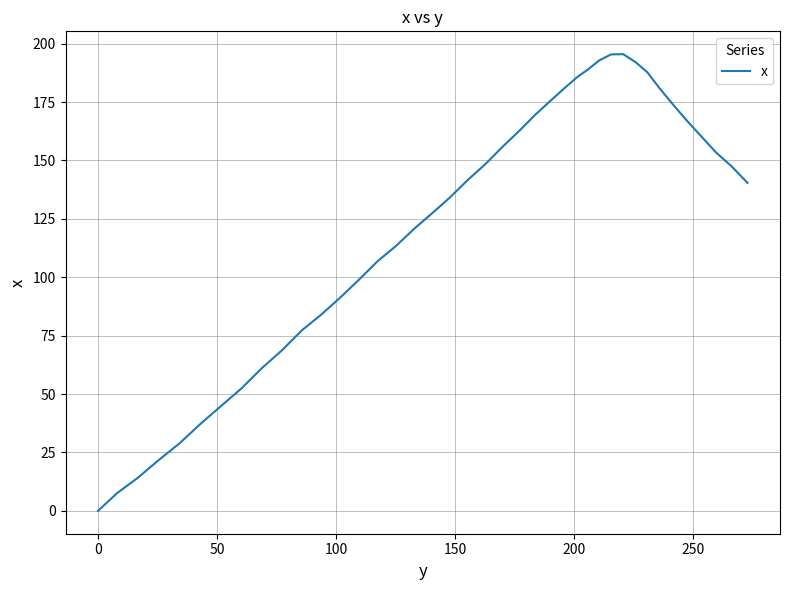

What is the difference between the maximum and minimum values?

195.5